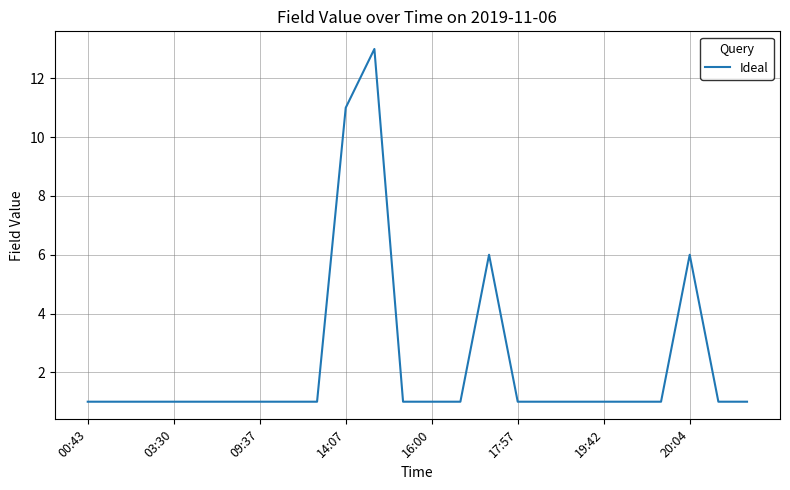

What is the greatest value displayed?

13